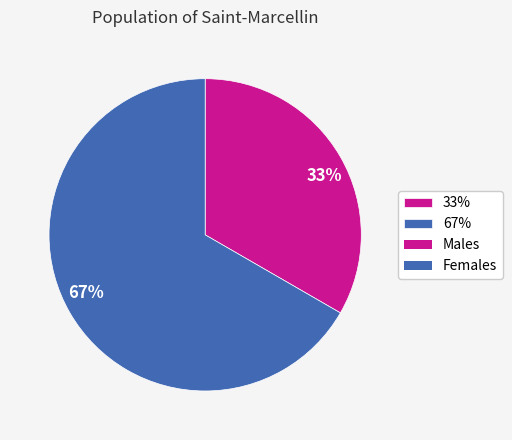

Rank the categories by value from lowest to highest.

33%, 67%